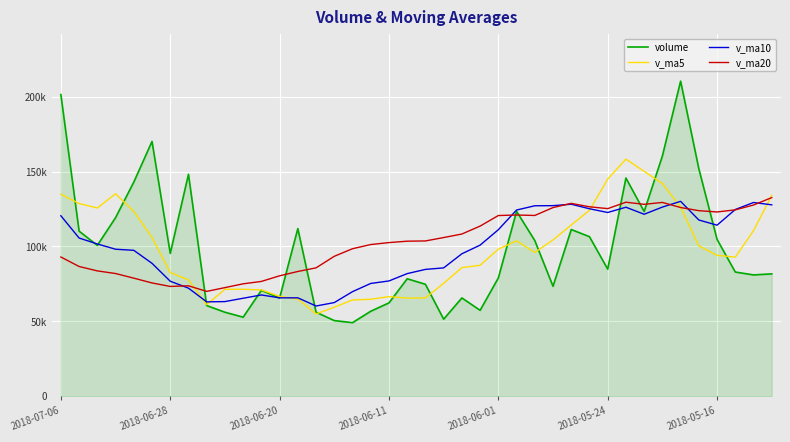

At which label does v_ma10 first exceed 100895?

2018-07-06